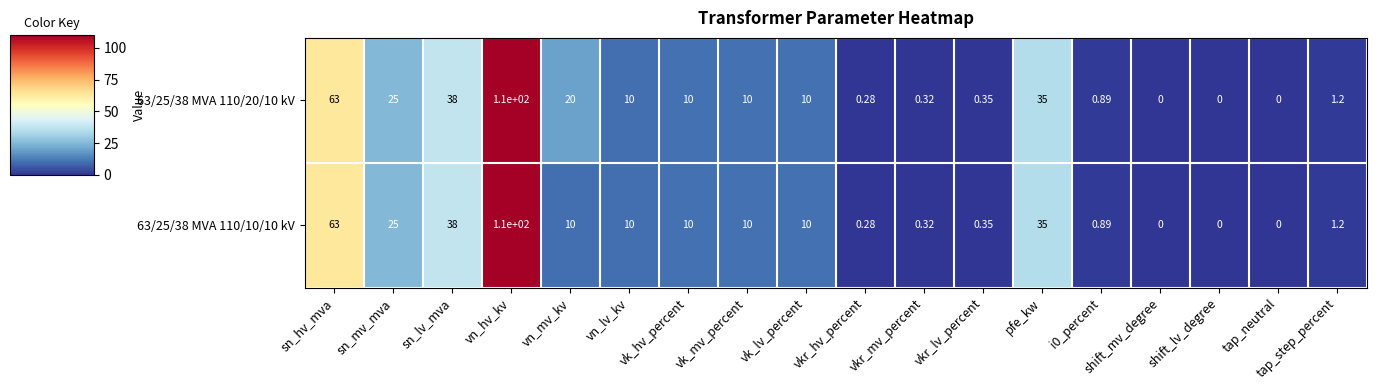

Rank the series by their average value, from lowest to highest.

63/25/38 MVA 110/10/10 kV, 63/25/38 MVA 110/20/10 kV